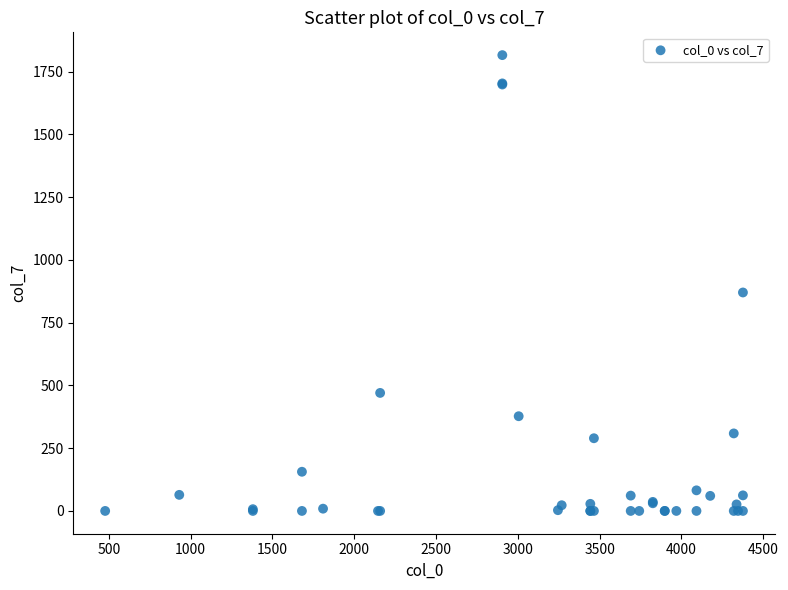

What Y value in the scatter plot is closest to 907?

870.0